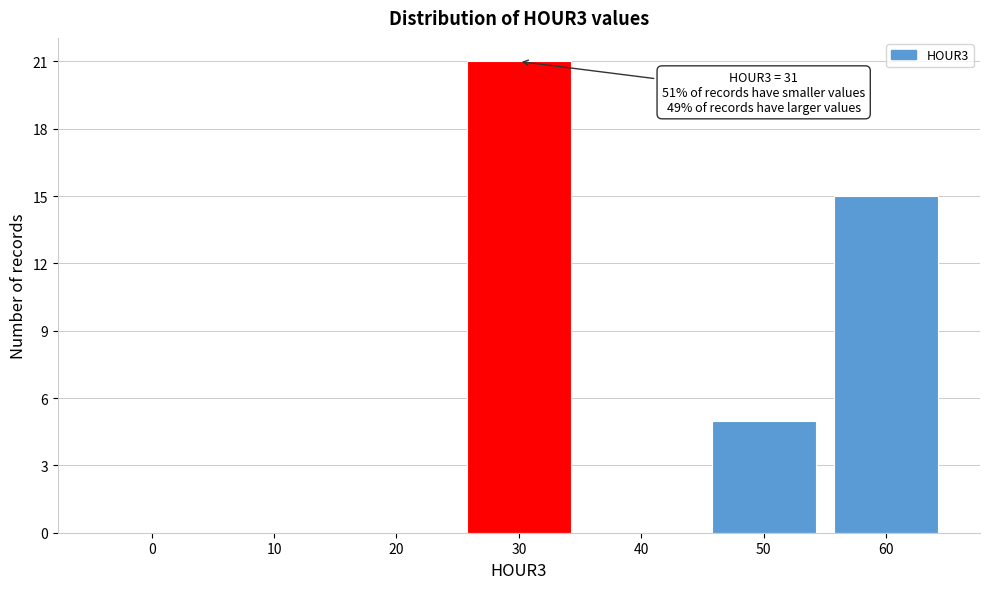

Reading left to right, what are all the values shown in this chart?

0=0	10=0	20=0	30=21	40=0	50=5	60=15